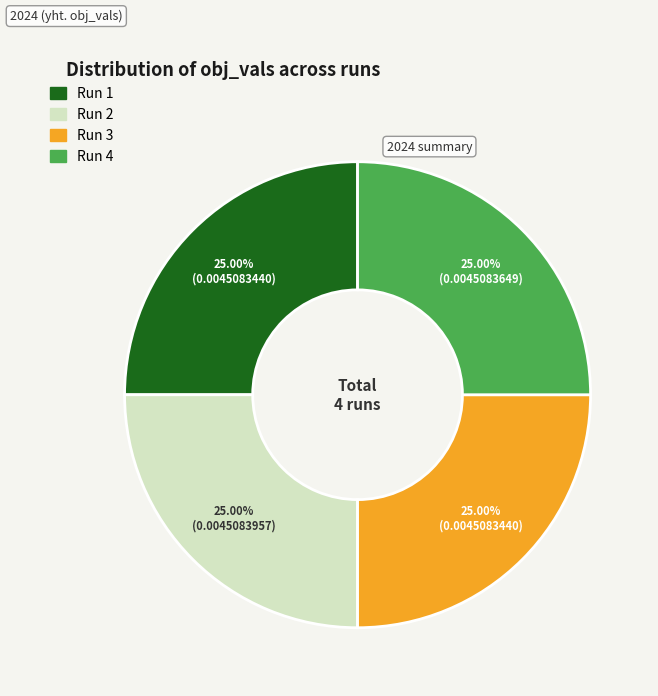

Is Run 2 the majority of the pie?

No